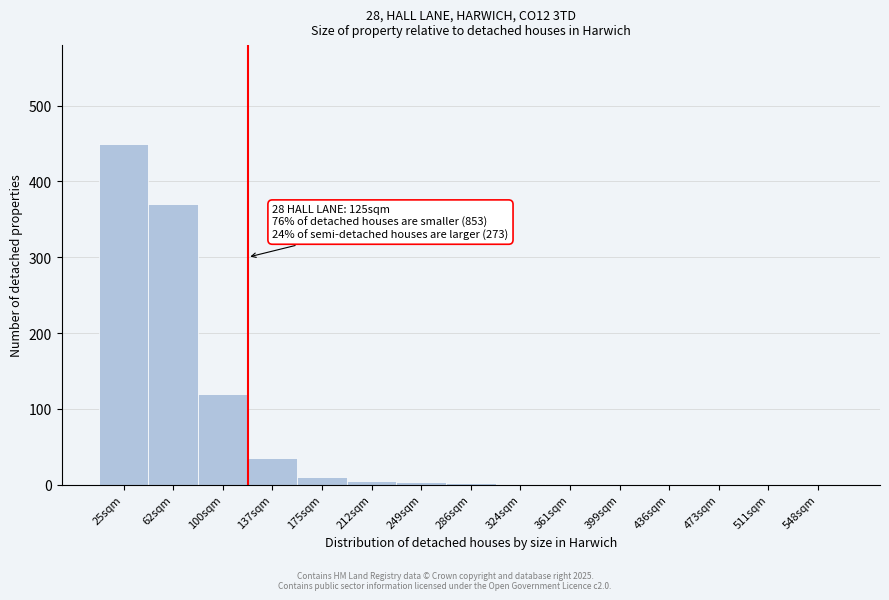

What is the change in value from 100sqm to 473sqm?

-120